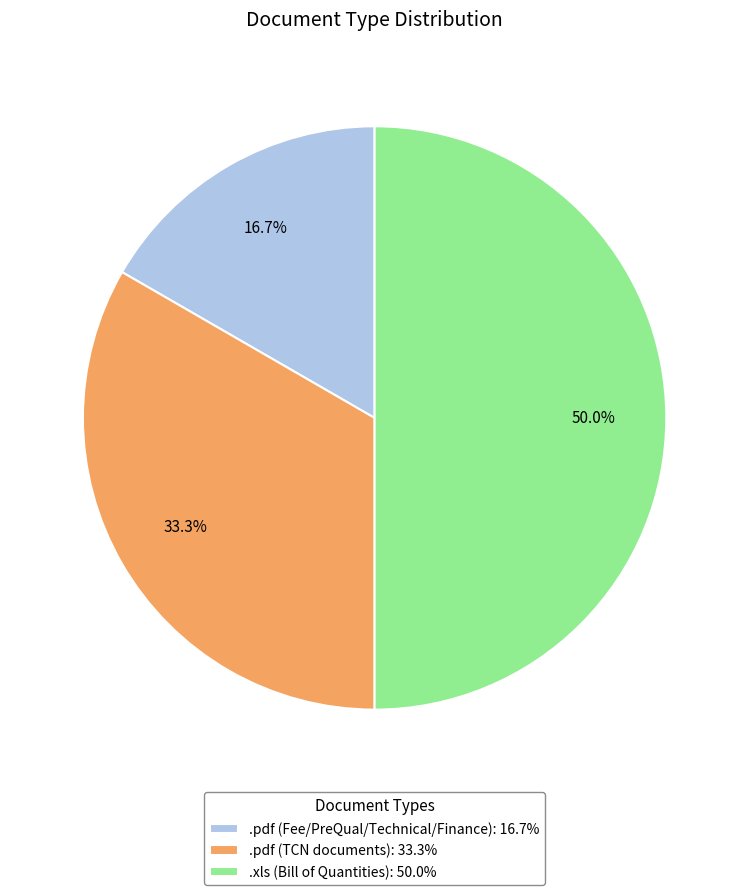

Does .pdf (Fee/PreQual/Technical/Finance): 16.7% account for over 50% of the chart?

No